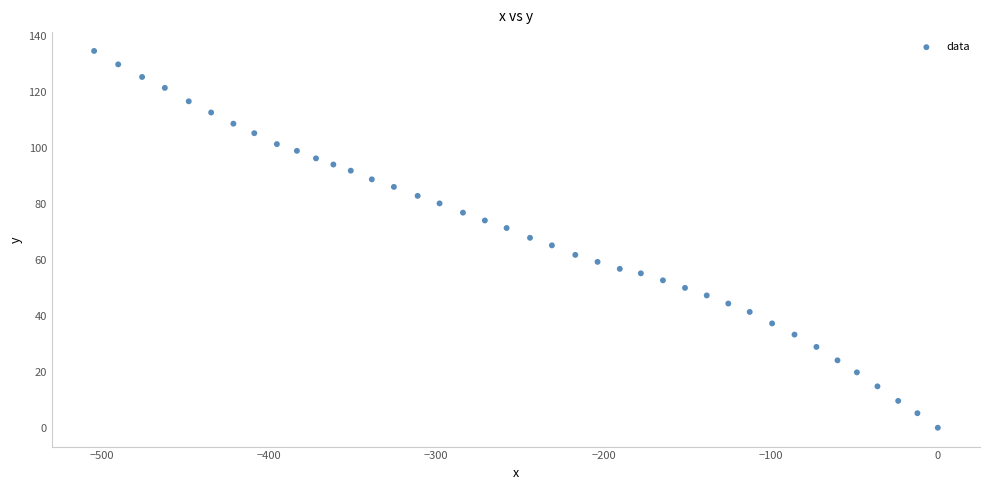

What is the range of Y values (max minus min)?

134.7